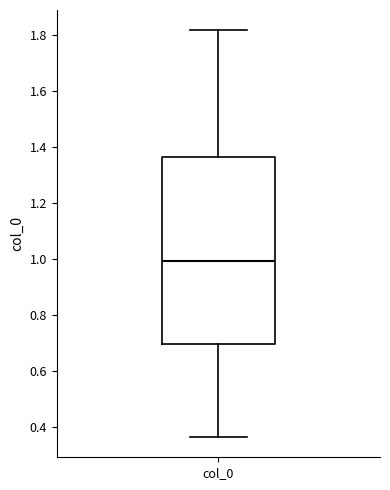

Read this box plot against the y-axis: the position of the median line, the range covered by the box, and the ends of both whiskers. The values are not printed on the chart, so give them approximately, as read against the axis.

median 1.00, box 0.70 to 1.36, whiskers 0.36 to 1.82